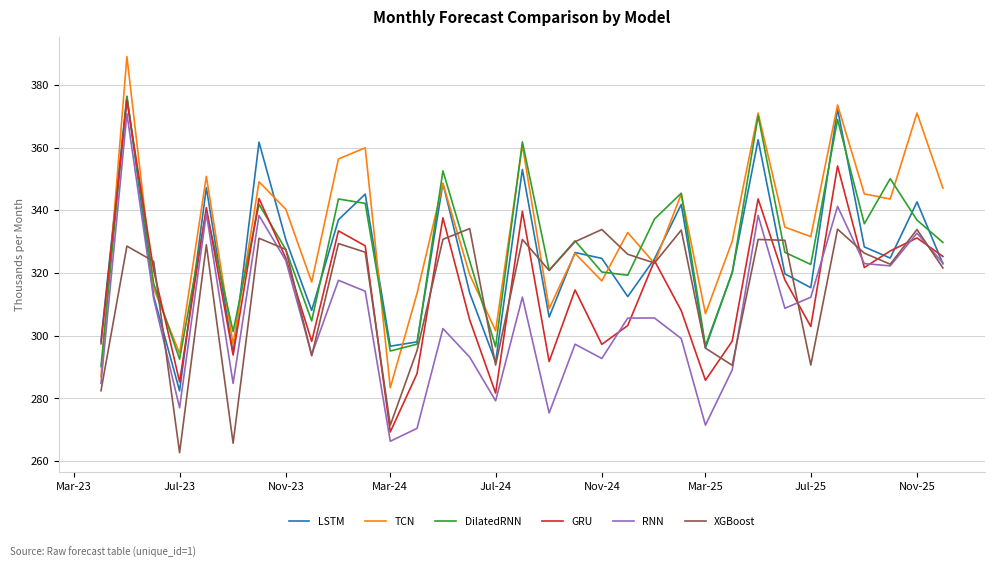

What is the minimum value shown in the chart?

262.7